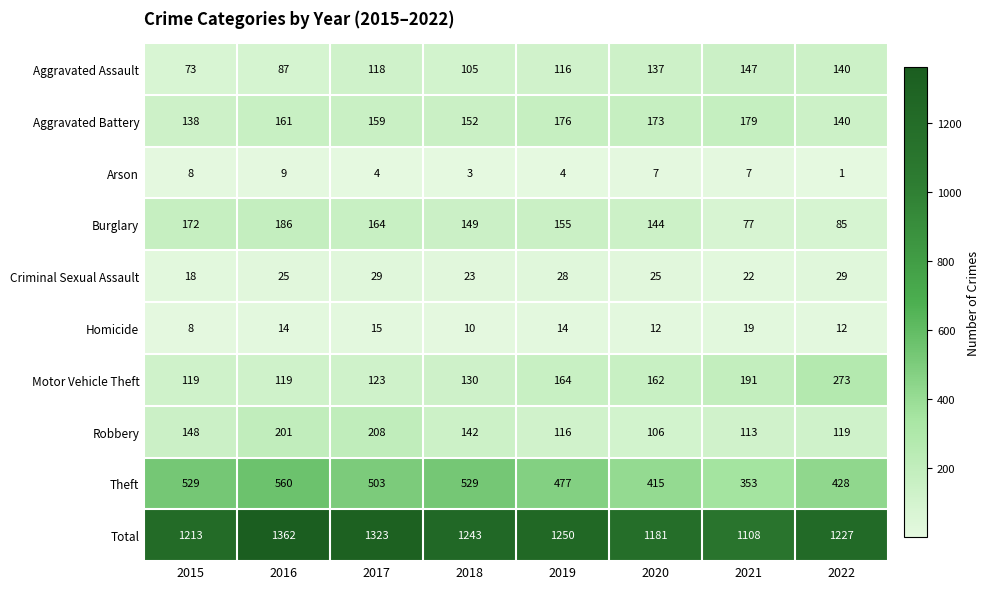

What is the difference between the maximum and minimum values in the Criminal Sexual Assault series?

11